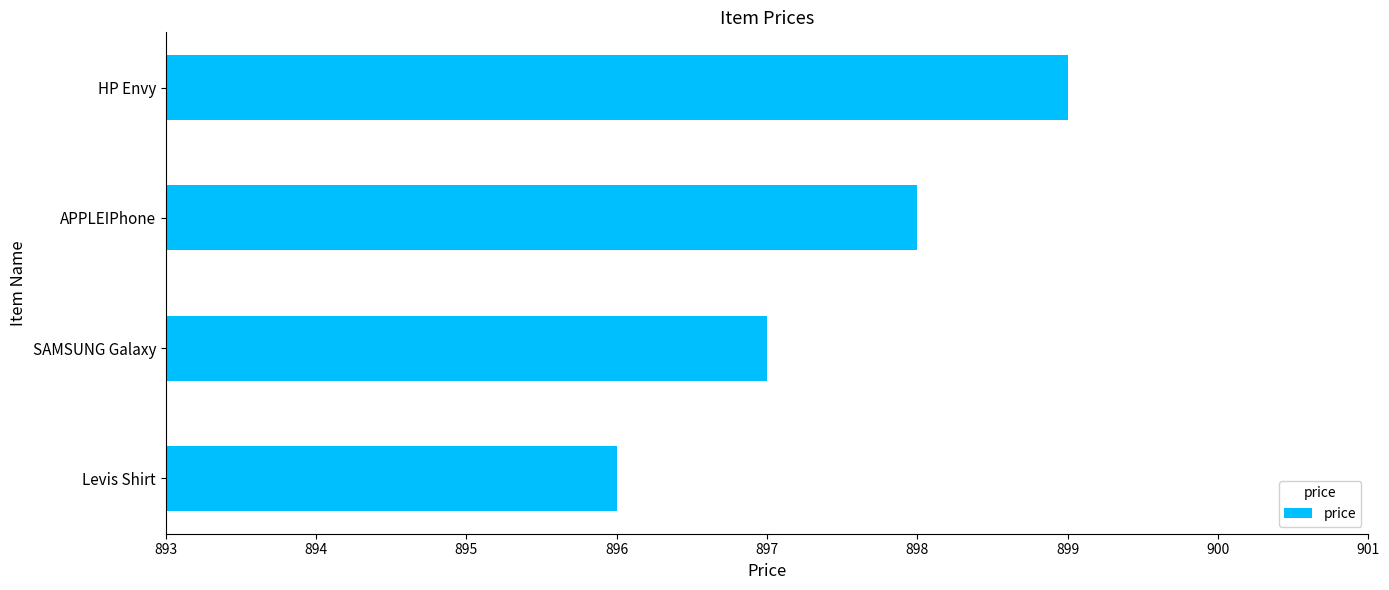

Which has a higher value, HP Envy or Levis Shirt?

HP Envy